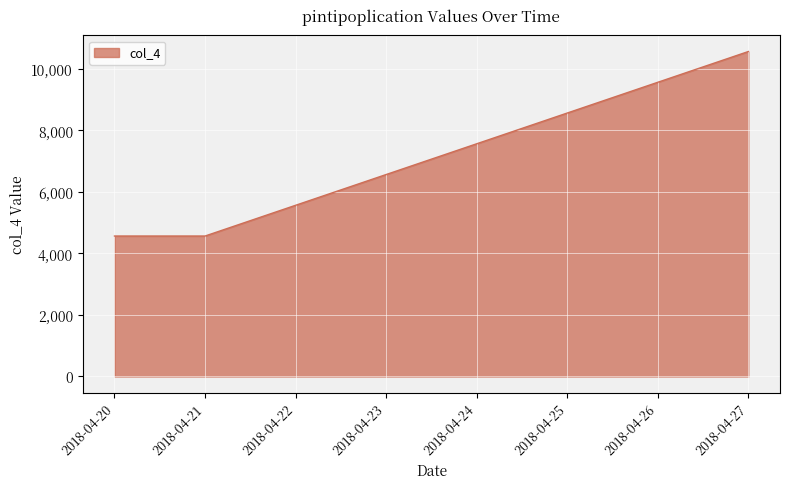

True or false: the data has more than 0 interior local peaks.

False